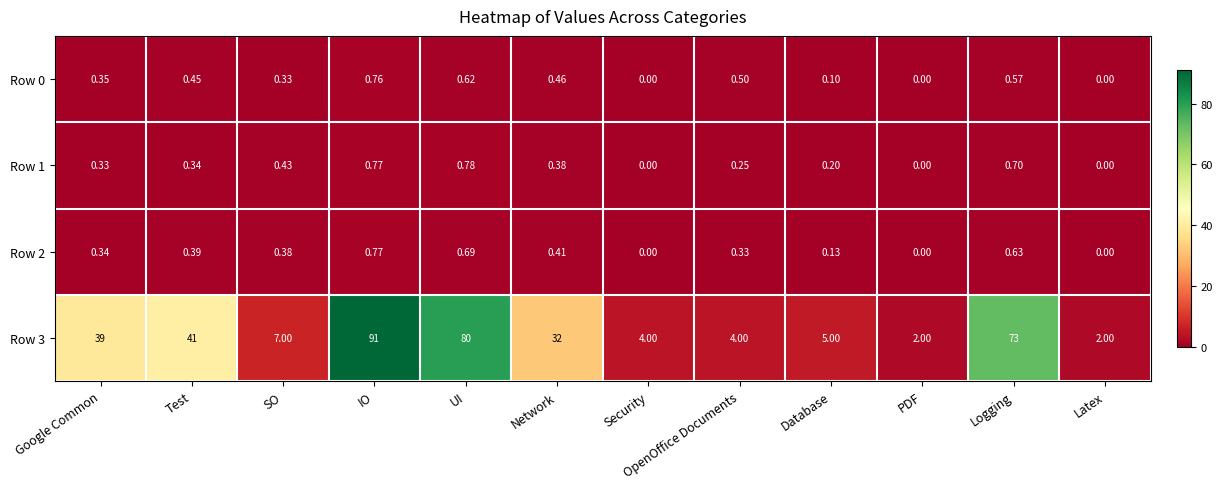

Which label corresponds to the largest value in the chart?

IO